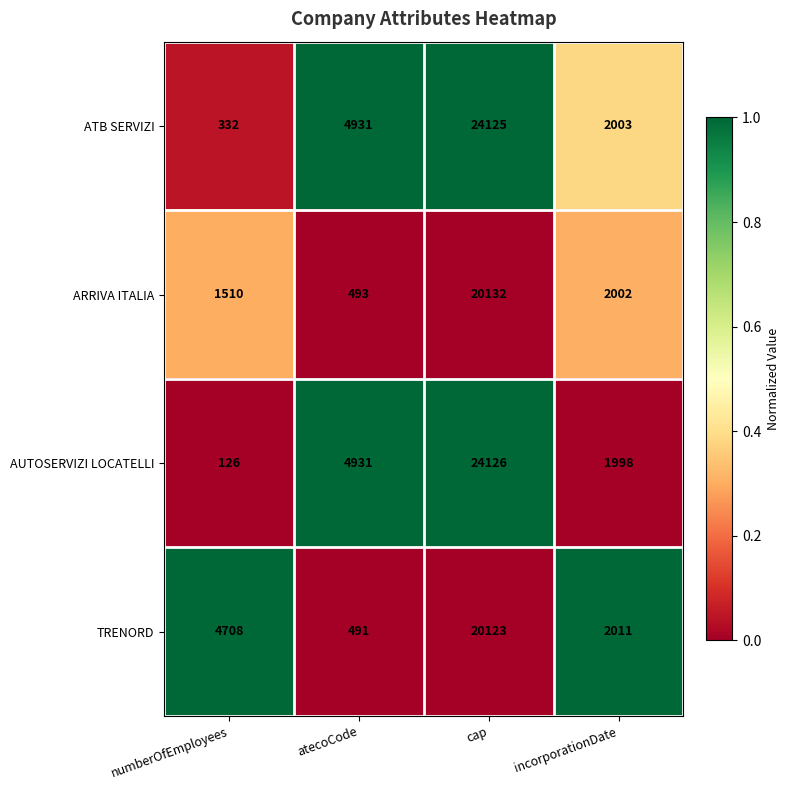

At which label is ATB SERVIZI closest to 12228?

atecoCode